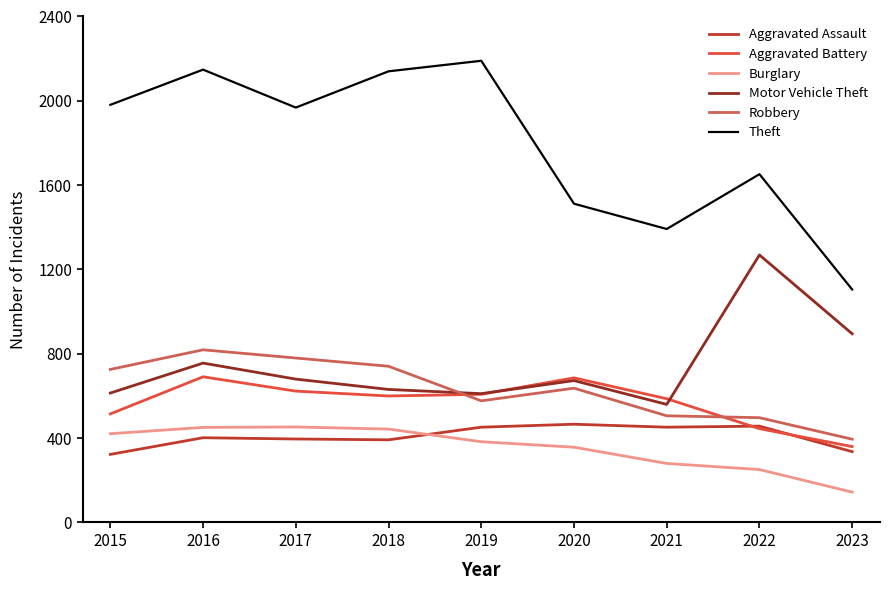

What is the difference between the maximum and minimum values in the Theft series?

1085